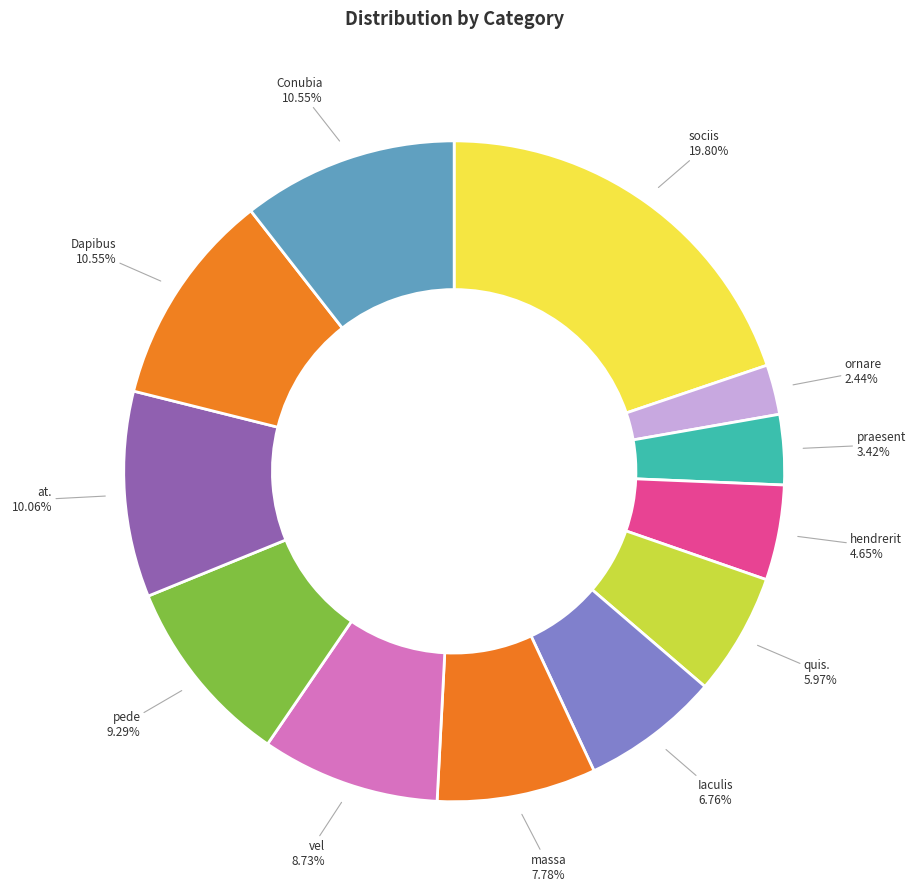

Count the number of slices in the pie.

12